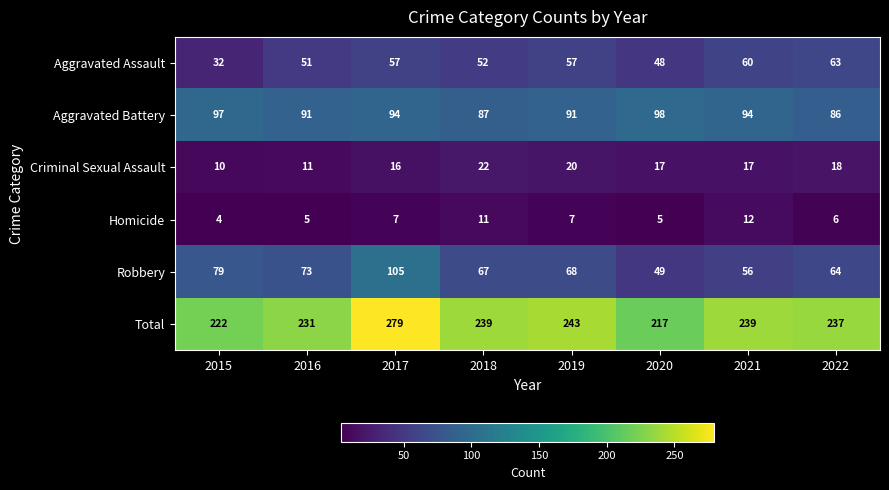

Which label corresponds to the smallest value in the chart?

2015